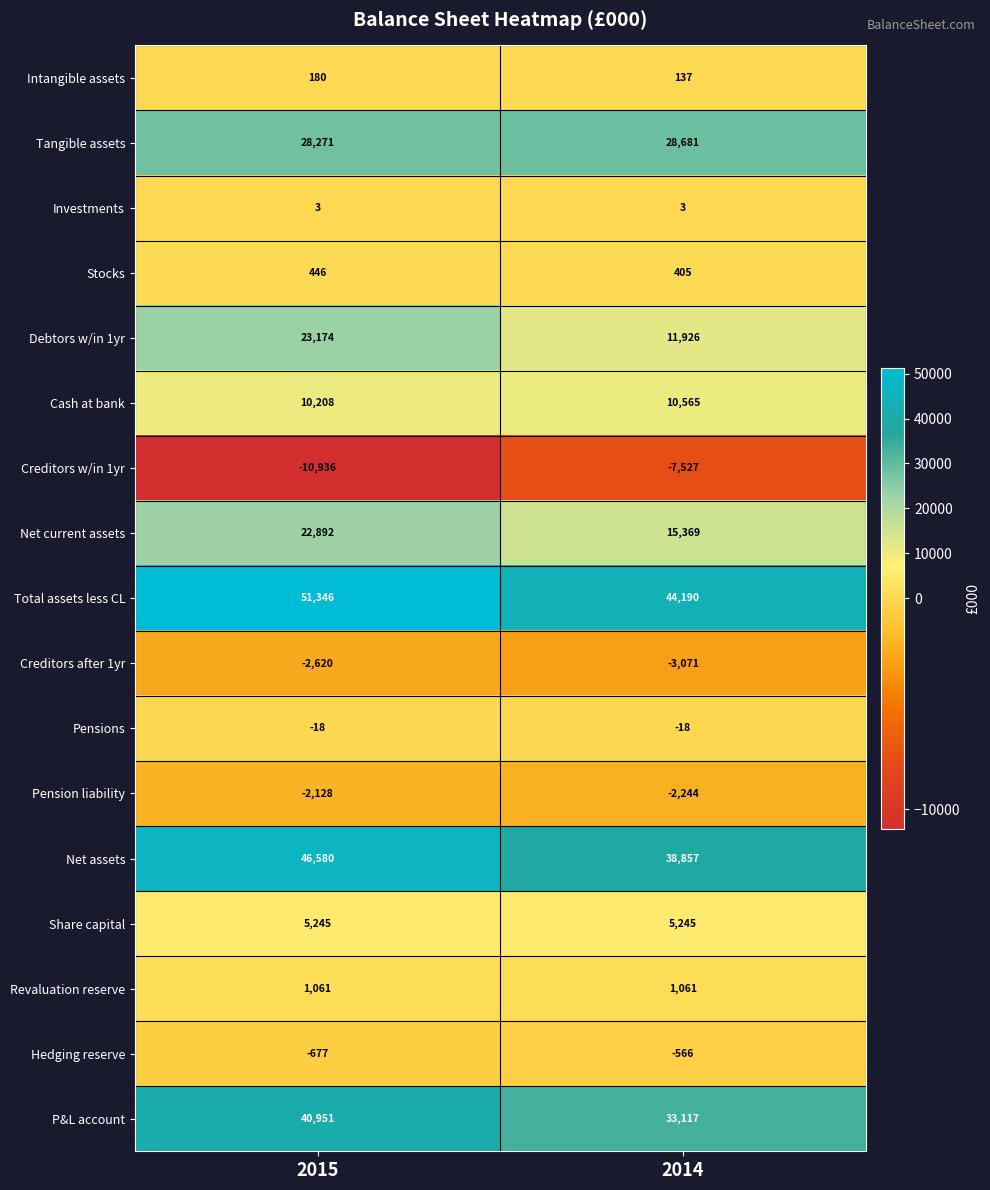

What is the smallest value displayed?

-10936